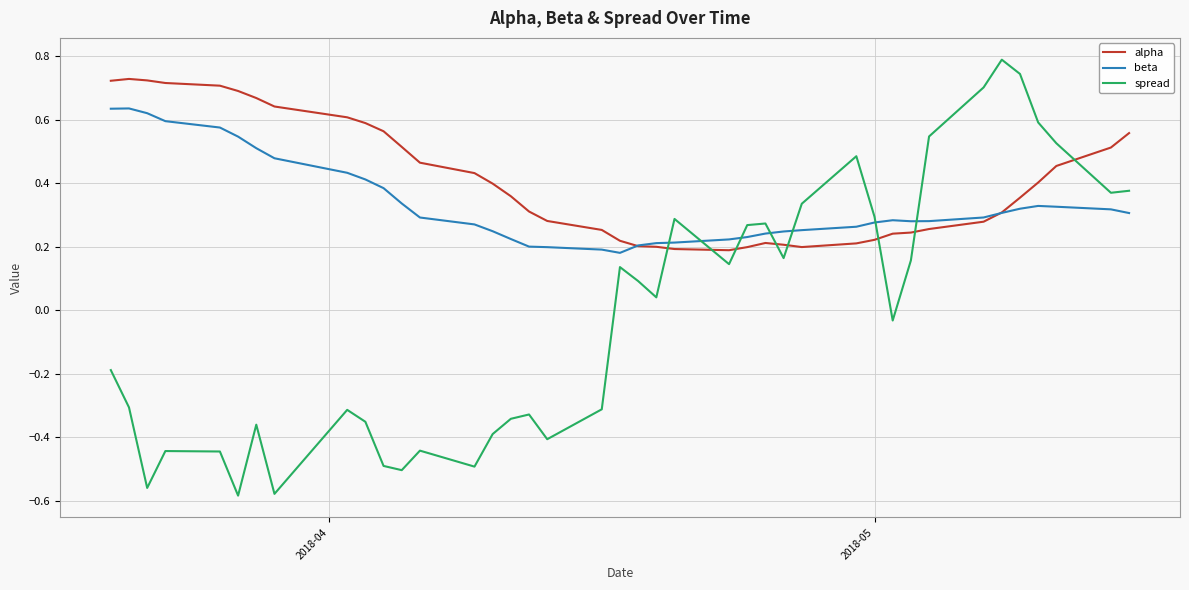

Does the chart display data point markers on the line(s)?

No